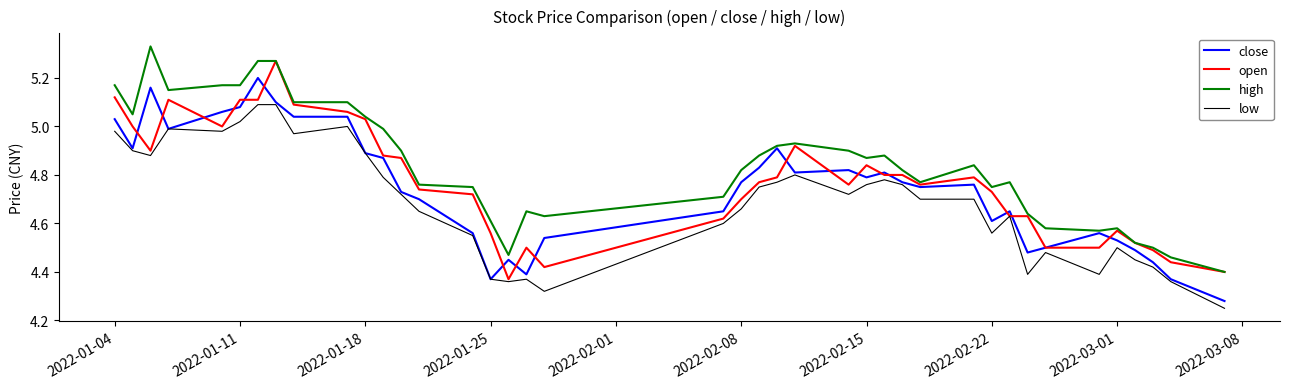

List the series in order of their overall mean, lowest first.

low, close, open, high